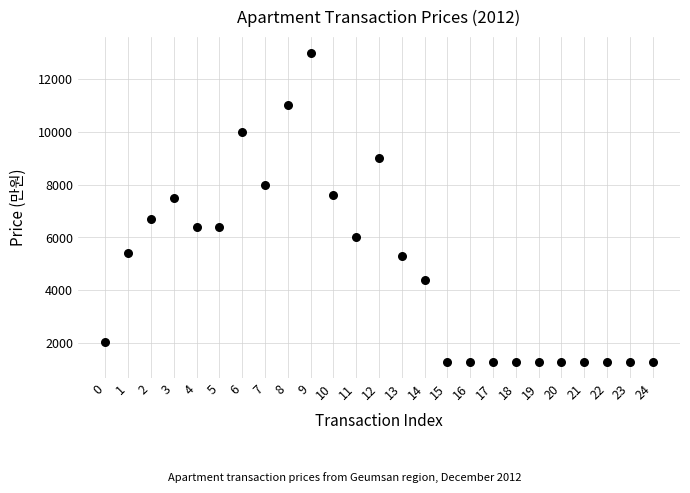

What is the range of Y values (max minus min)?

11730